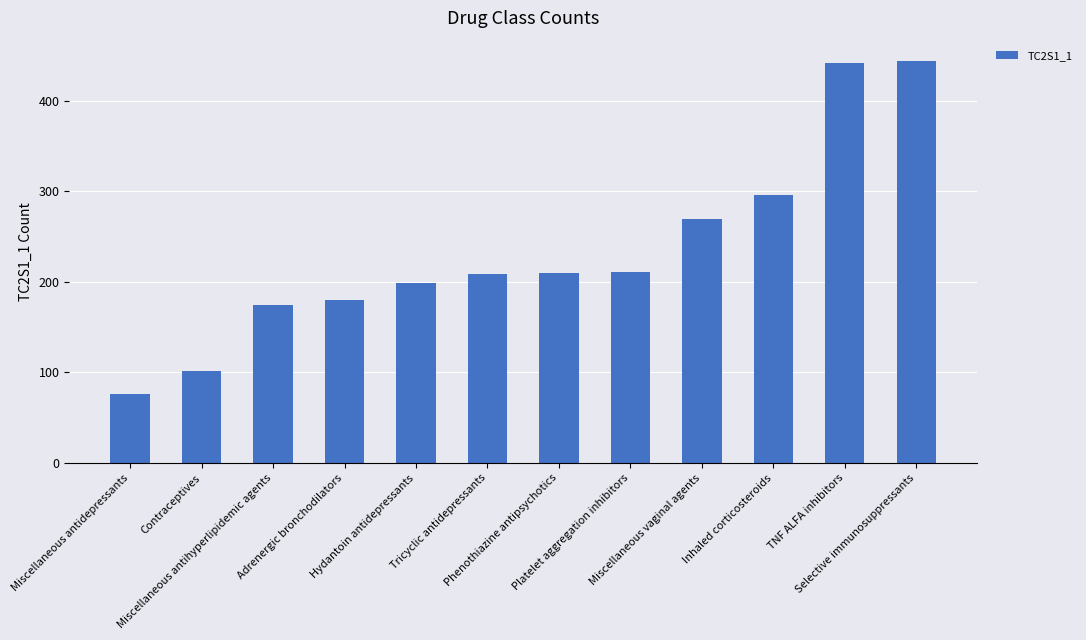

What position from the right is Miscellaneous antihyperlipidemic agents?

10